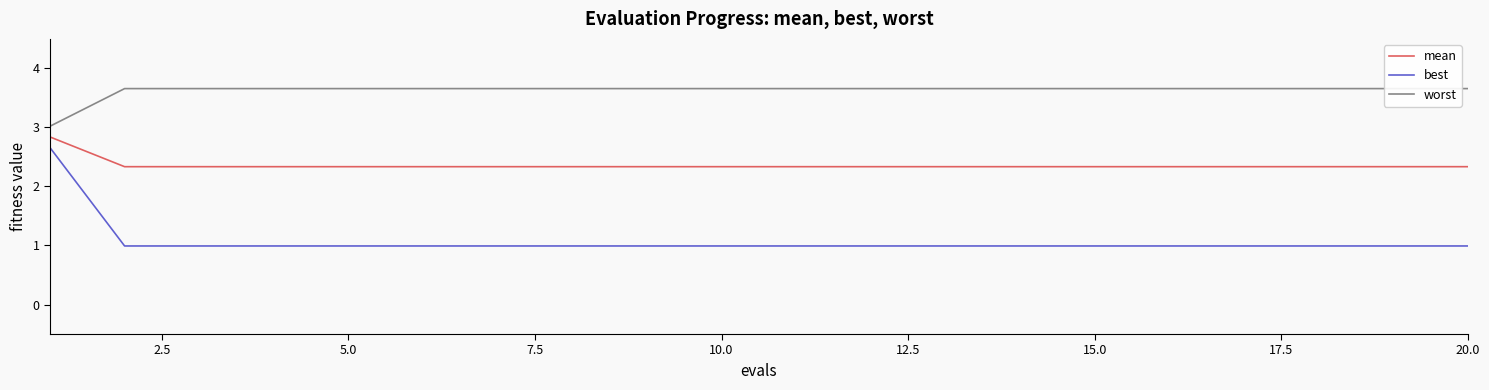

True or false: mean and best cross at least once.

False